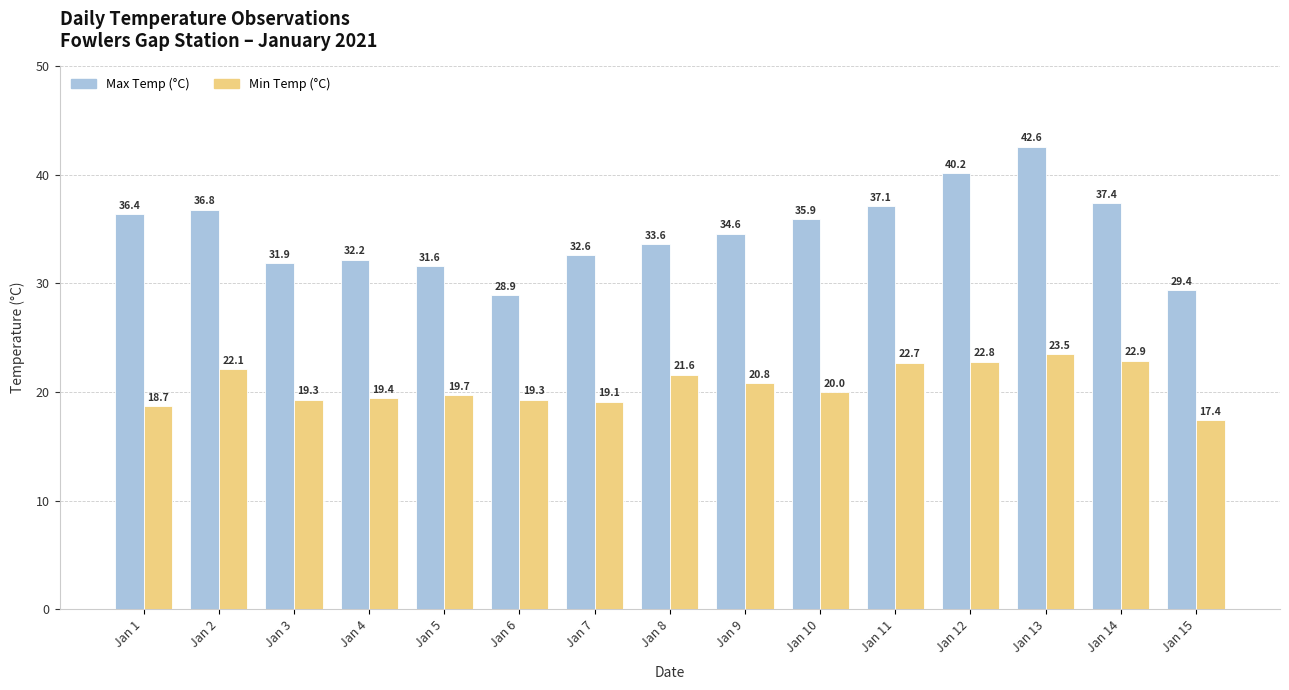

What is the spread (max minus min) of values at Jan 13?

19.1